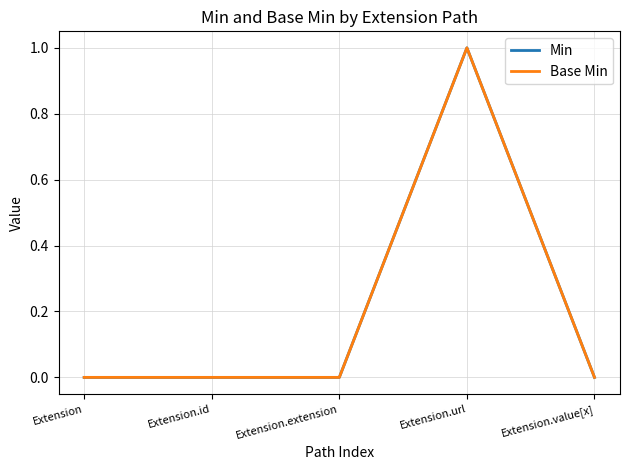

Is it true that Min equals 1 at Extension.url?

True